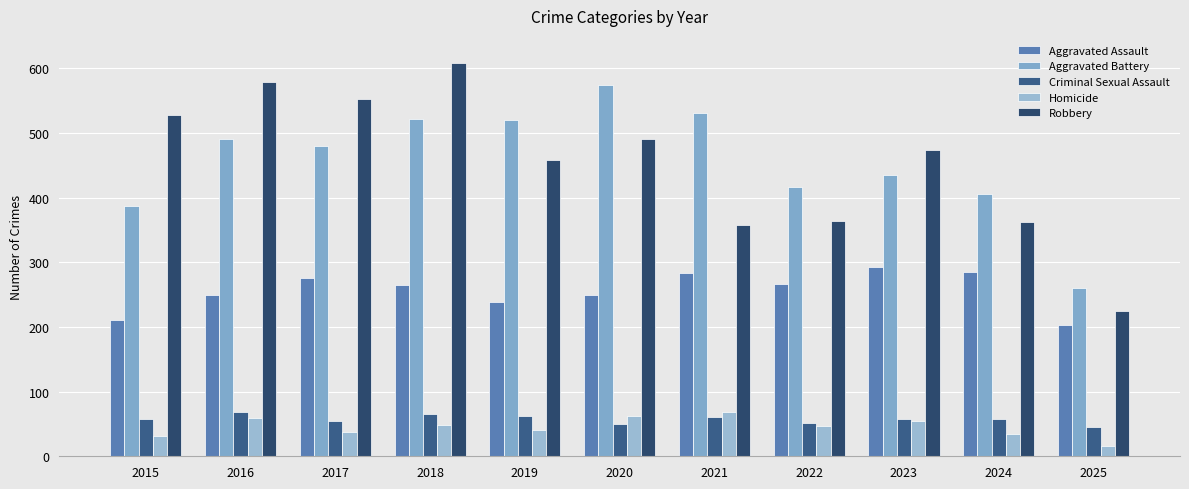

How many bars are there in each group?

5